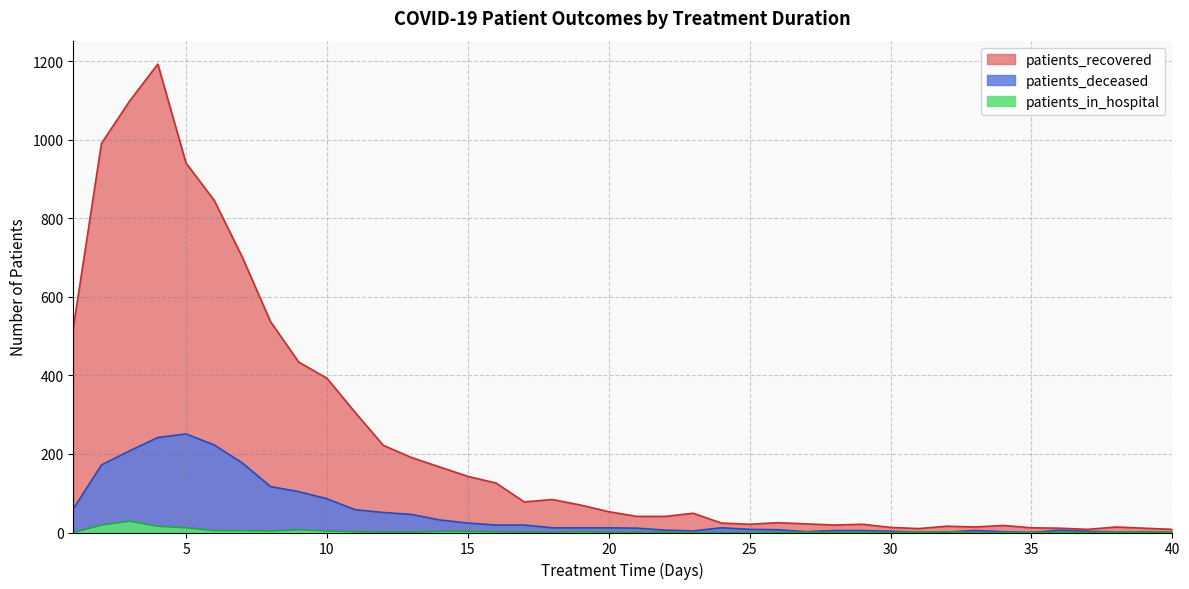

At which category does the chart reach its peak across all series?

4